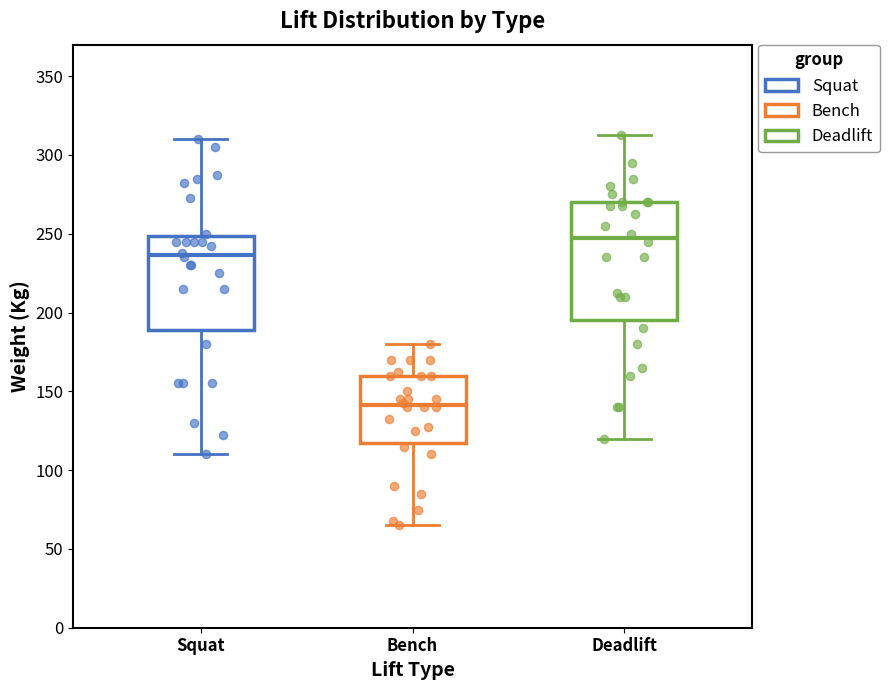

Which box has the highest median line?

Deadlift